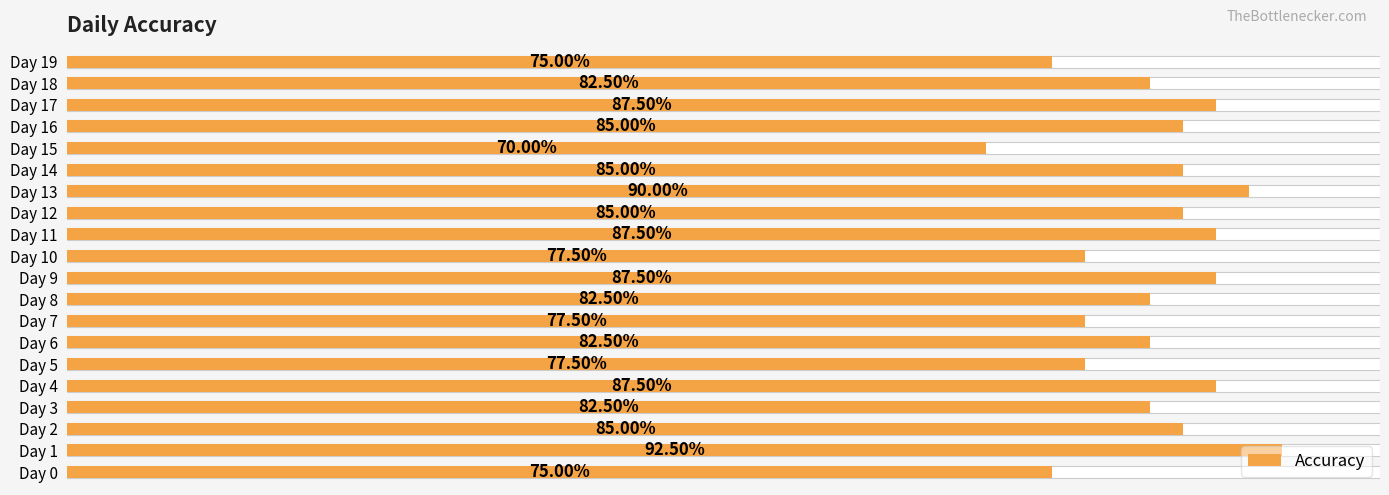

What is the maximum value shown in the chart?

0.9